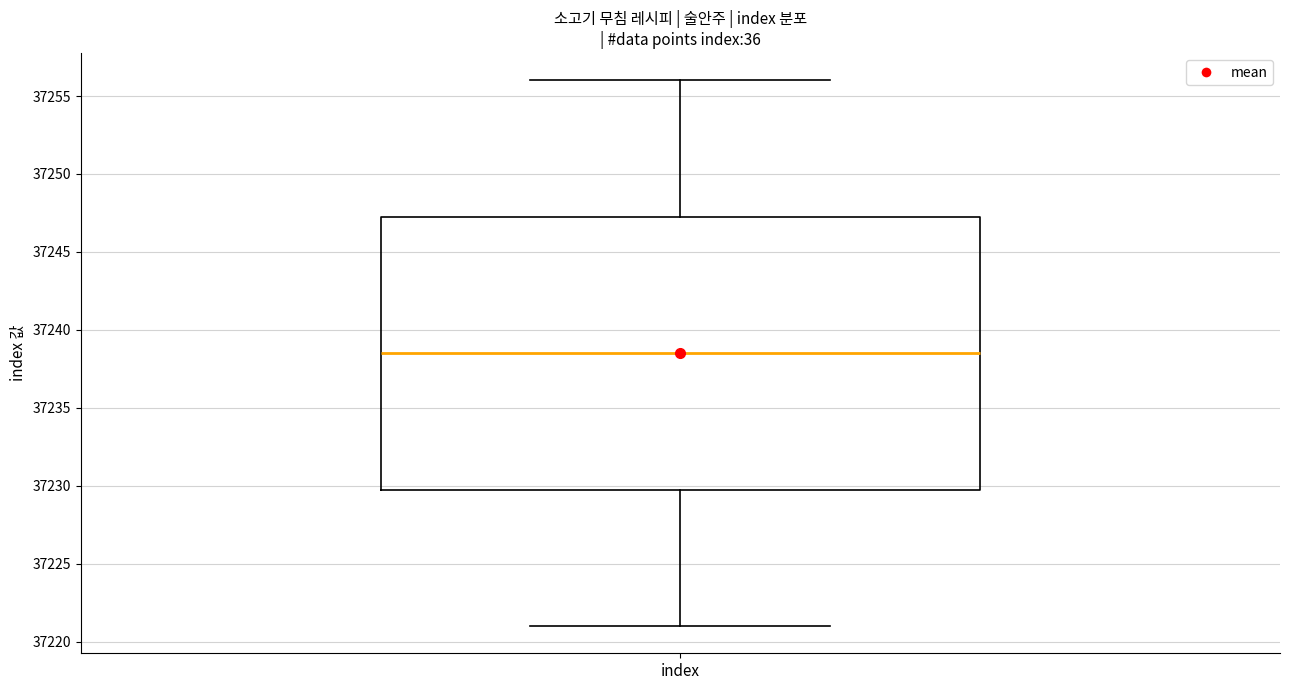

Transcribe this box plot: give where the median line is, the range the box spans, and where the two whiskers end, as read against the y-axis. The values are not printed on the chart, so give them approximately, as read against the axis.

median 37238.5, box 37230.0 to 37247.5, whiskers 37221.0 to 37256.0